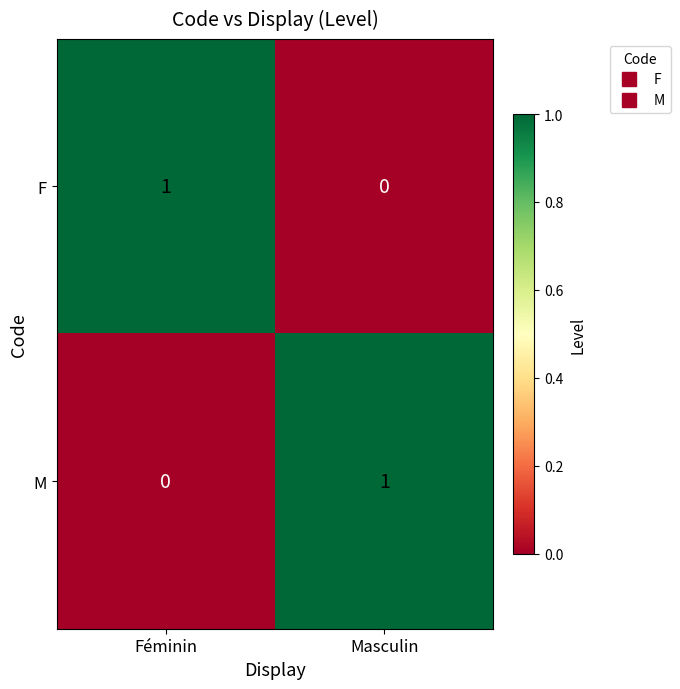

True or false: F has a value of 2 at Féminin.

False